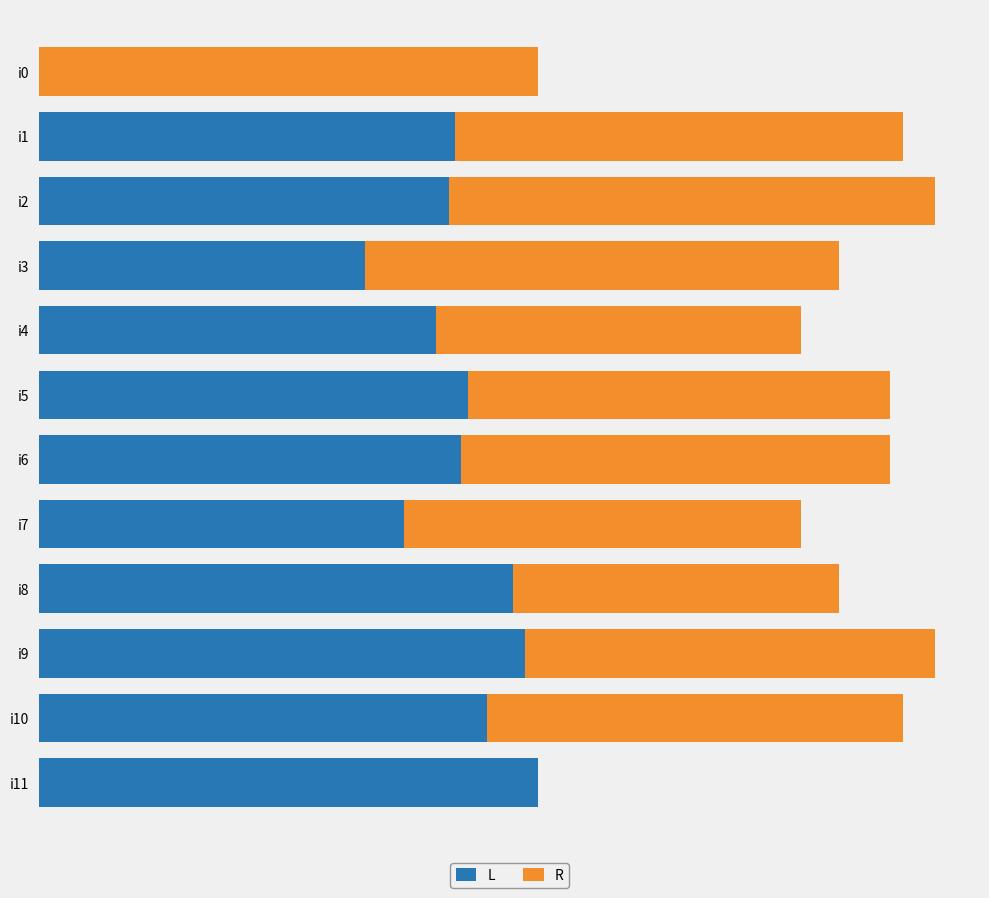

What are all the series names shown in the legend?

L, R